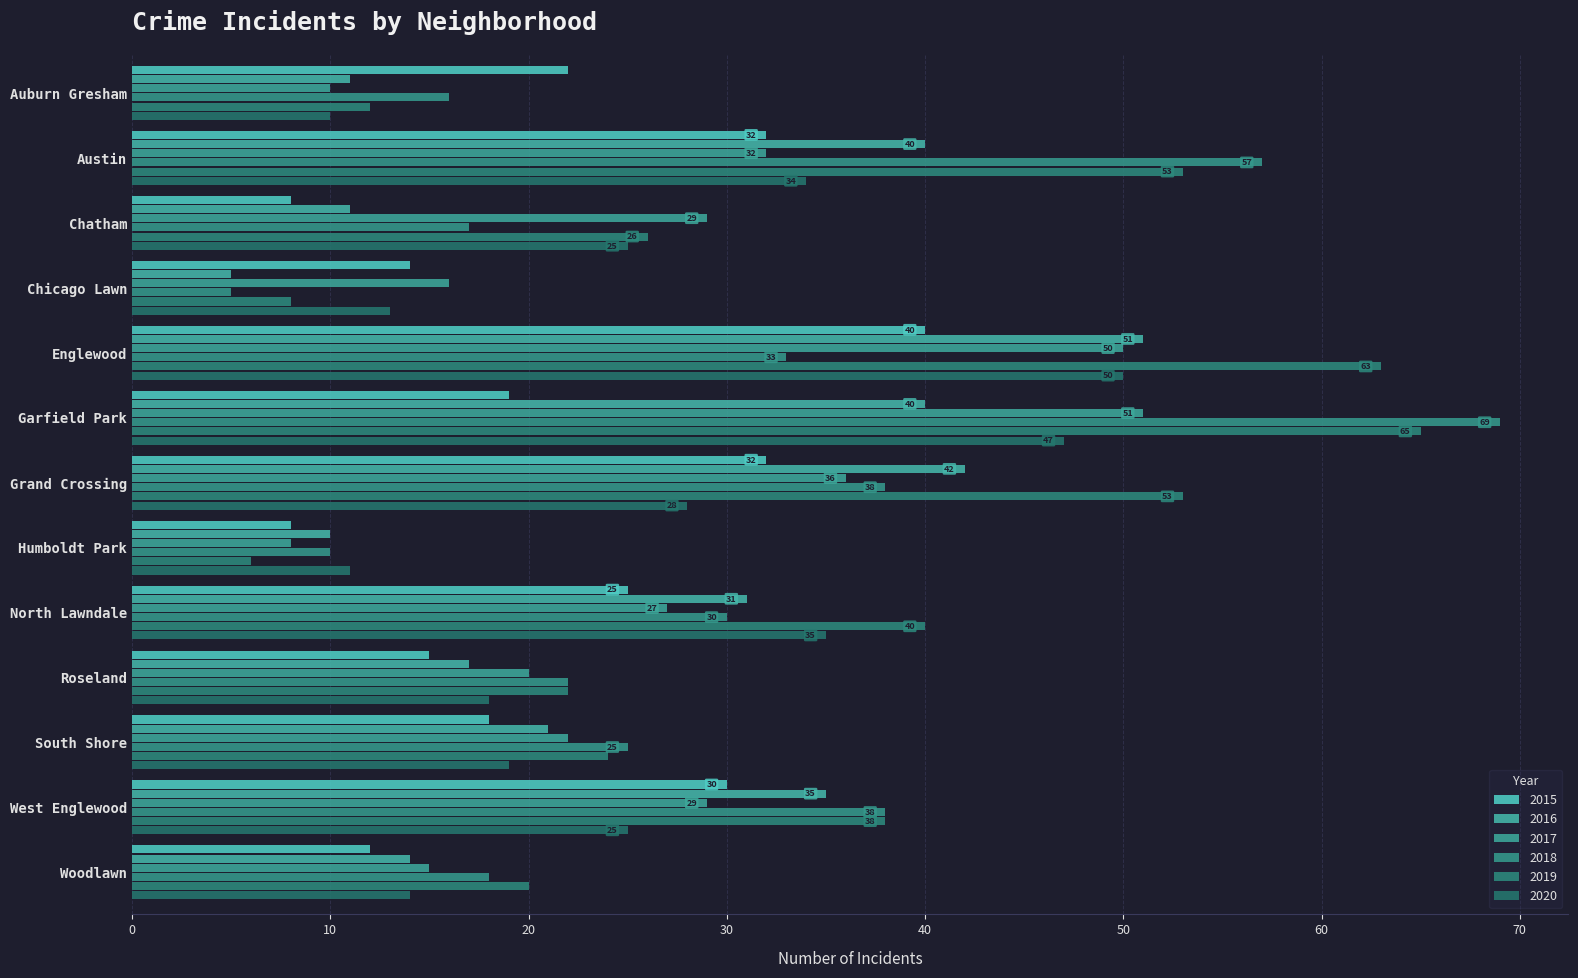

Reading left to right, list all the values displayed in this chart.

2015: Auburn Gresham=22	Austin=32	Chatham=8	Chicago Lawn=14	Englewood=40	Garfield Park=19	Grand Crossing=32	Humboldt Park=8	North Lawndale=25	Roseland=15	South Shore=18	West Englewood=30	Woodlawn=12
2017: Auburn Gresham=10	Austin=32	Chatham=29	Chicago Lawn=16	Englewood=50	Garfield Park=51	Grand Crossing=36	Humboldt Park=8	North Lawndale=27	Roseland=20	South Shore=22	West Englewood=29	Woodlawn=15
2020: Auburn Gresham=10	Austin=34	Chatham=25	Chicago Lawn=13	Englewood=50	Garfield Park=47	Grand Crossing=28	Humboldt Park=11	North Lawndale=35	Roseland=18	South Shore=19	West Englewood=25	Woodlawn=14
2018: Auburn Gresham=16	Austin=57	Chatham=17	Chicago Lawn=5	Englewood=33	Garfield Park=69	Grand Crossing=38	Humboldt Park=10	North Lawndale=30	Roseland=22	South Shore=25	West Englewood=38	Woodlawn=18
2016: Auburn Gresham=11	Austin=40	Chatham=11	Chicago Lawn=5	Englewood=51	Garfield Park=40	Grand Crossing=42	Humboldt Park=10	North Lawndale=31	Roseland=17	South Shore=21	West Englewood=35	Woodlawn=14
2019: Auburn Gresham=12	Austin=53	Chatham=26	Chicago Lawn=8	Englewood=63	Garfield Park=65	Grand Crossing=53	Humboldt Park=6	North Lawndale=40	Roseland=22	South Shore=24	West Englewood=38	Woodlawn=20